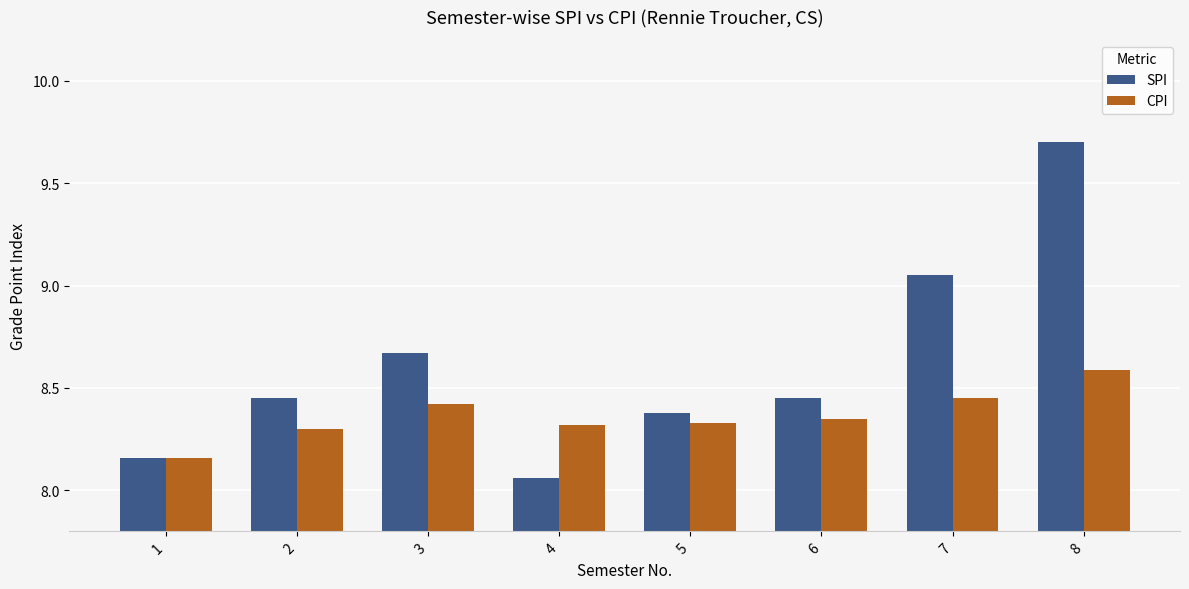

How many bars are there in each group?

2